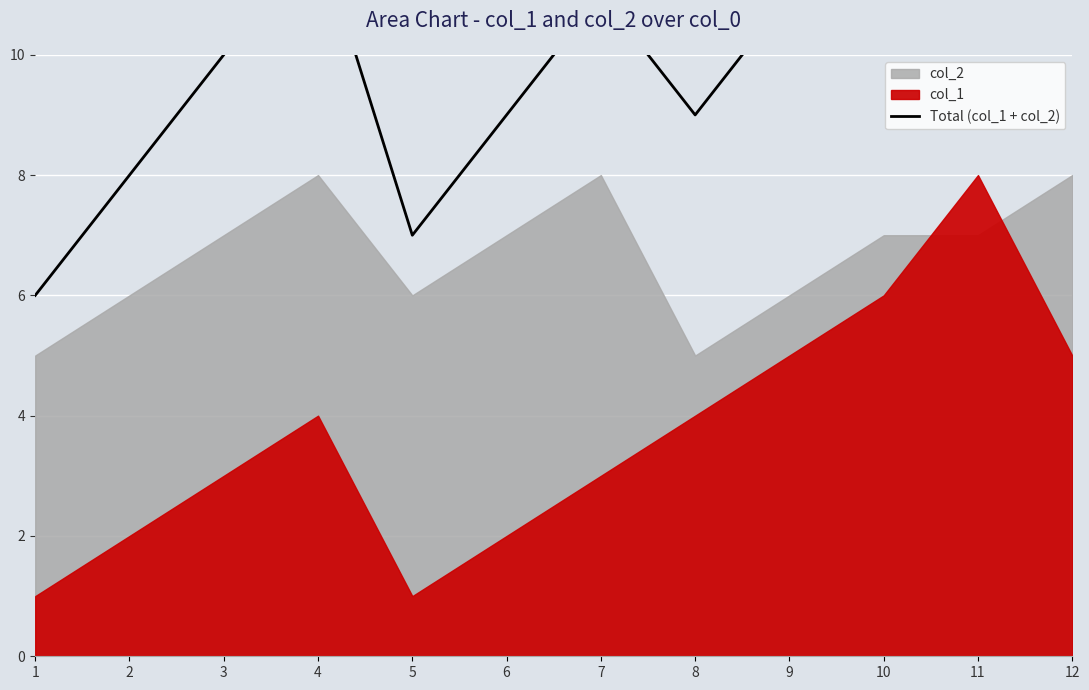

What is the value of the 2nd point from the left?

8